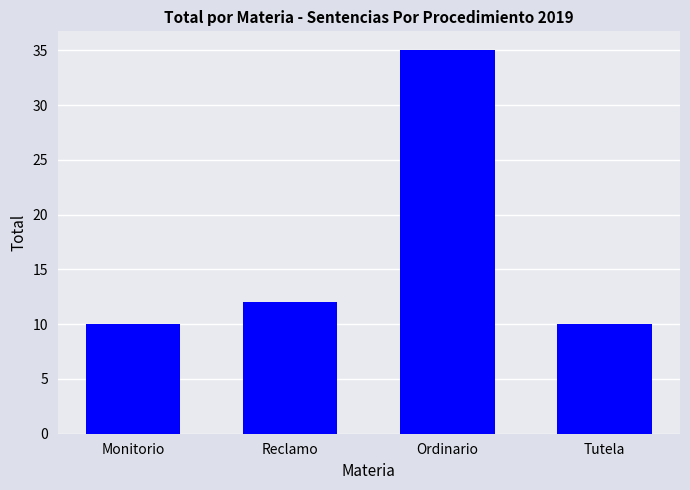

What is the label of the 2nd bar from the right?

Ordinario